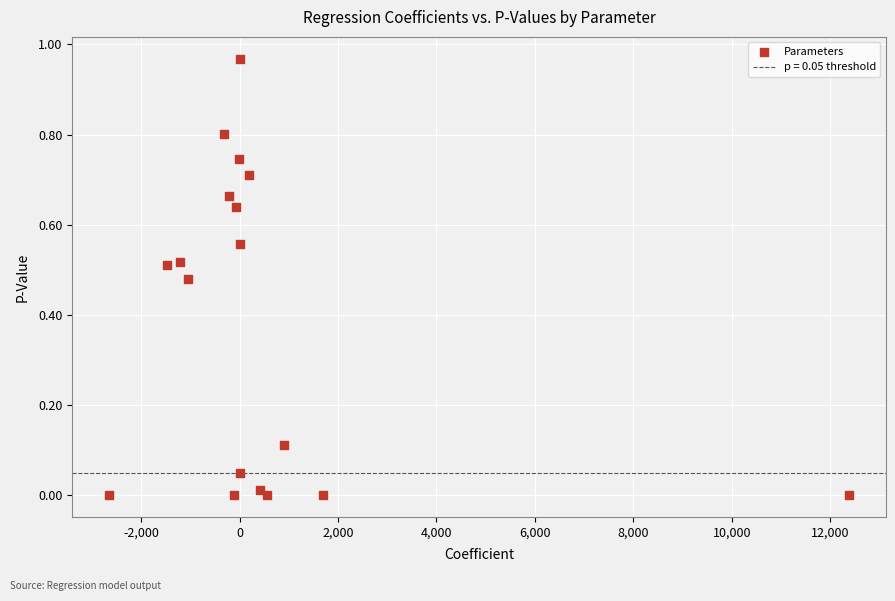

What is the range of X values (max minus min)?

15024.1